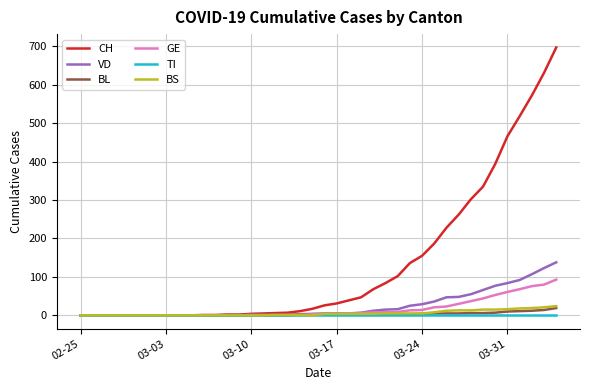

Which series has the largest total across all categories?

CH